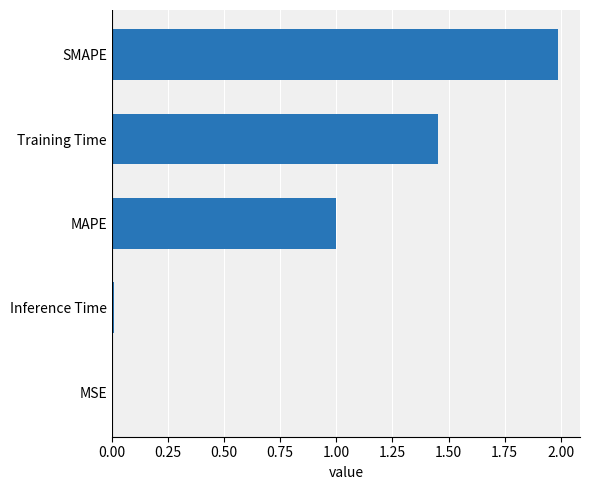

Which has a higher value, MSE or Training Time?

Training Time